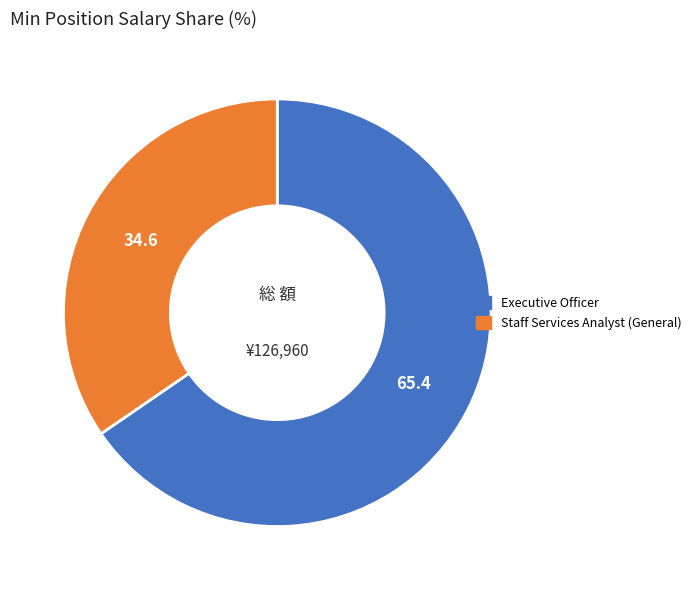

Which slice represents more than half of the pie?

Executive Officer